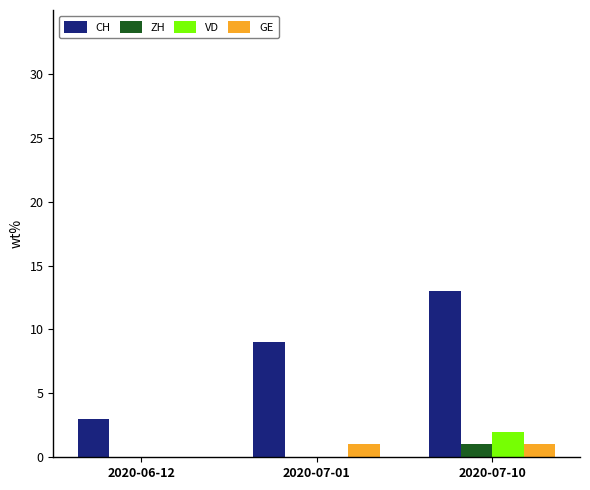

True or false: CH has a value of 13 at 2020-07-01.

False